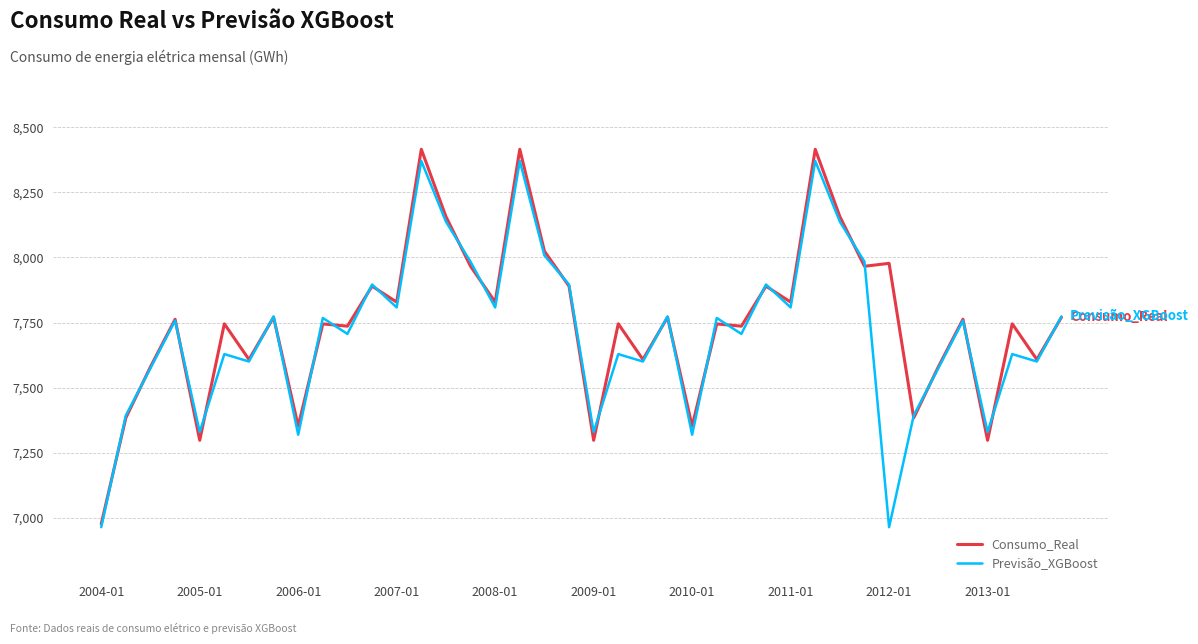

What is the maximum value for Previsão_XGBoost?

8370.3